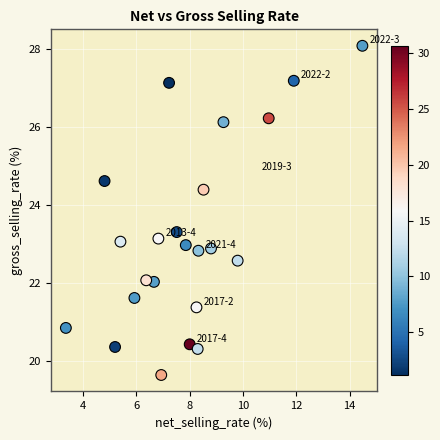

What is the range of X values (max minus min)?

11.1